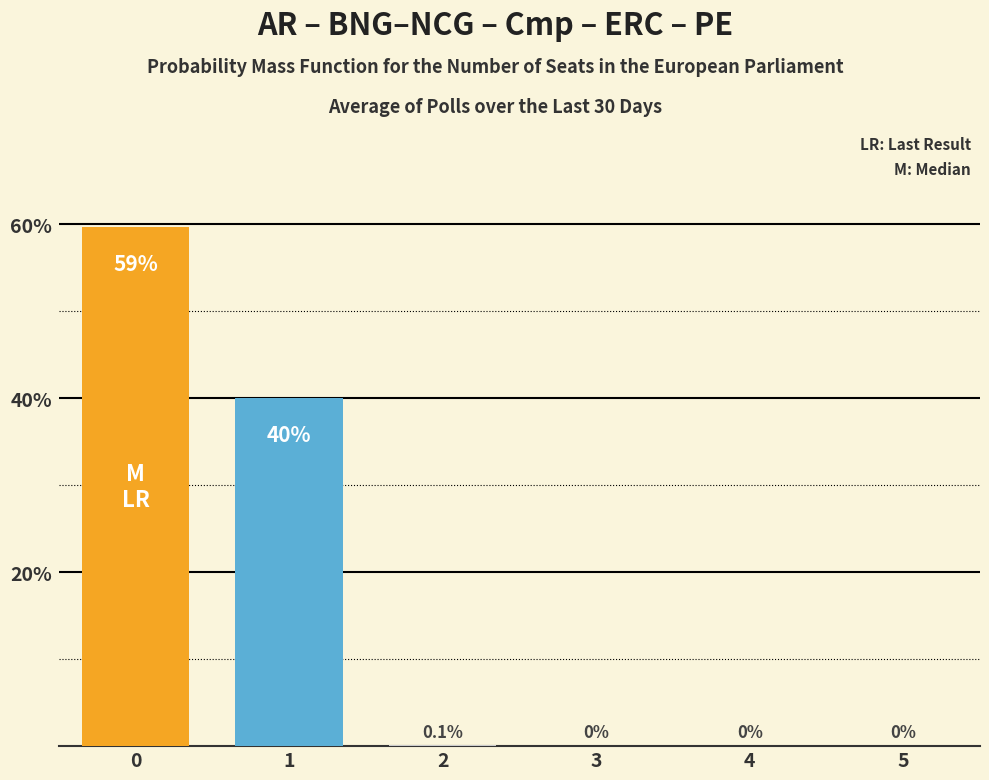

True or false: the data shows 0.3 at 0.

False